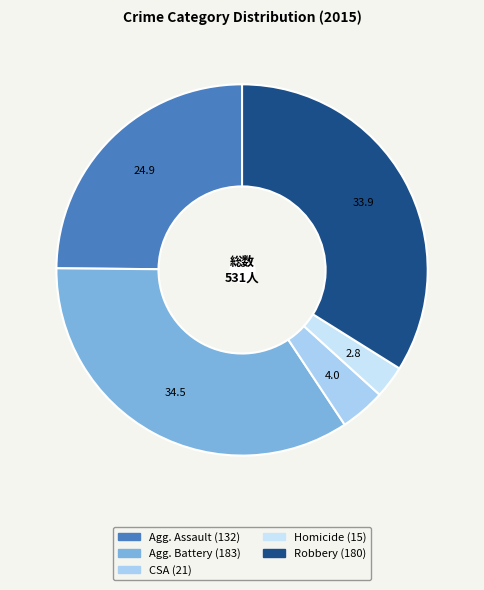

Count the number of slices in the pie.

5